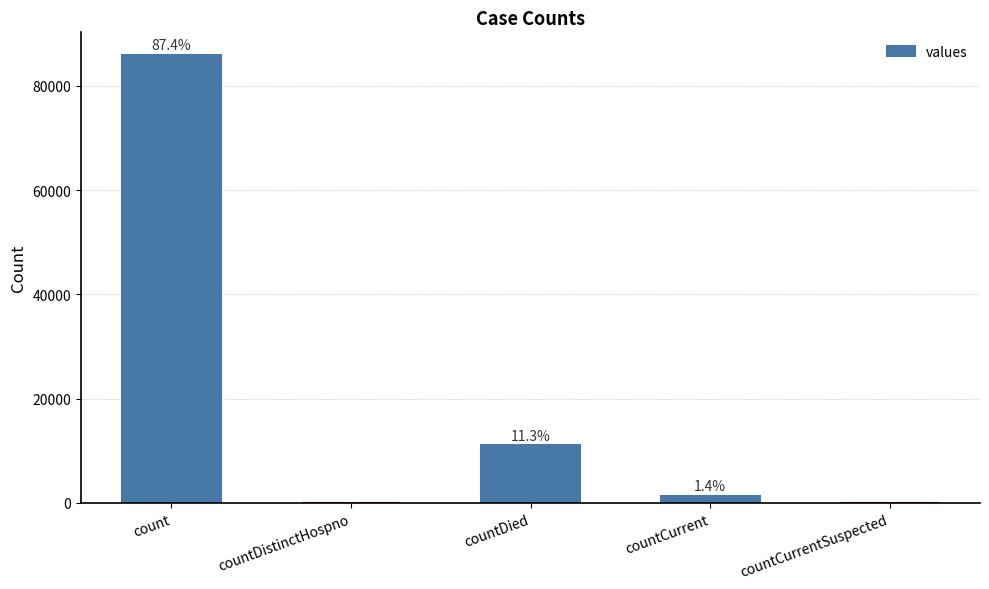

Count the number of data series in this chart.

1